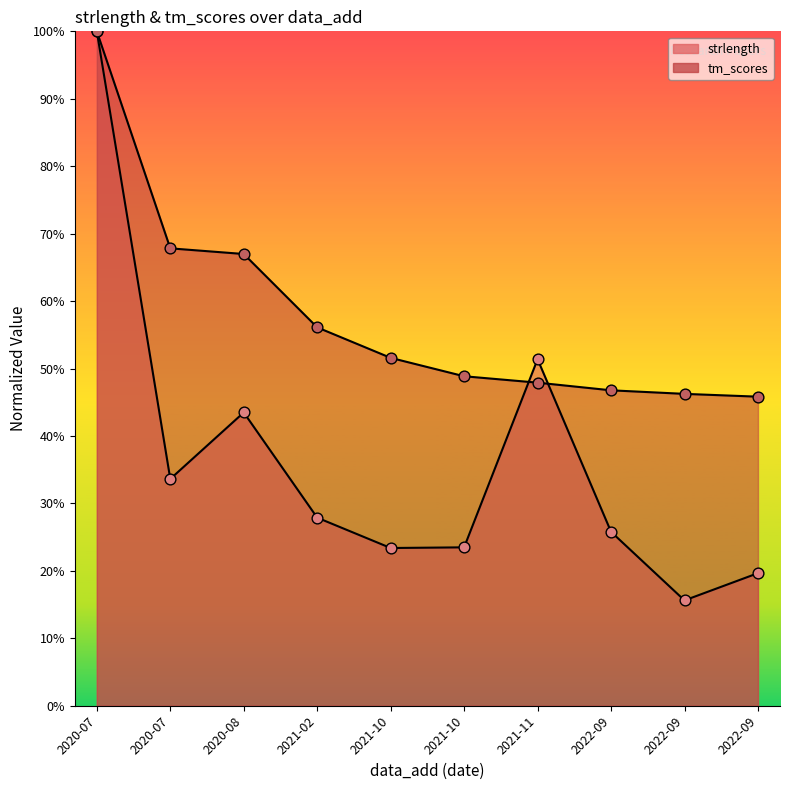

Which series has the largest total across all categories?

tm_scores